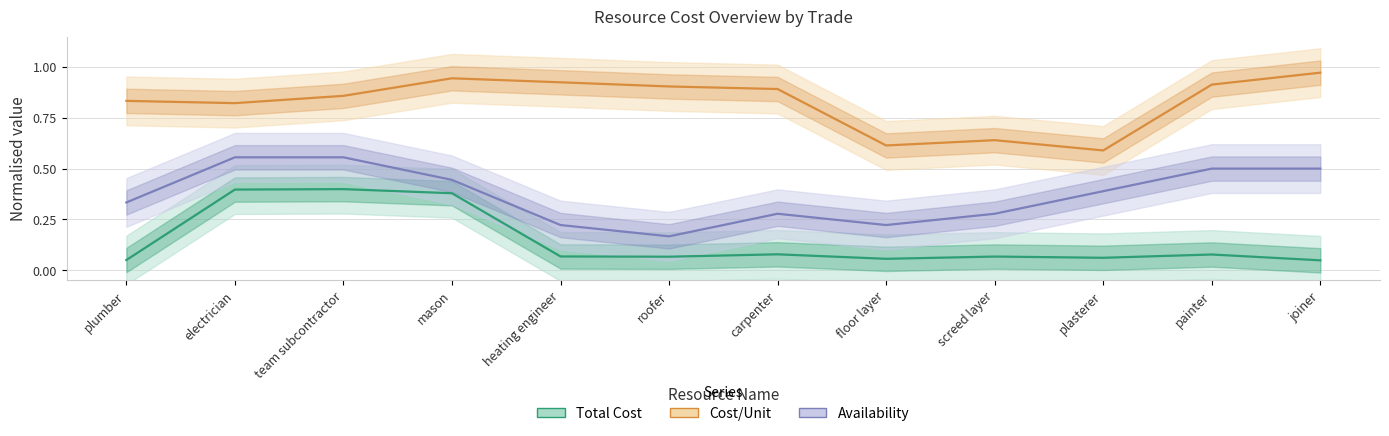

True or false: Availability (normalised) and Total Cost (normalised) intersect in this chart.

False